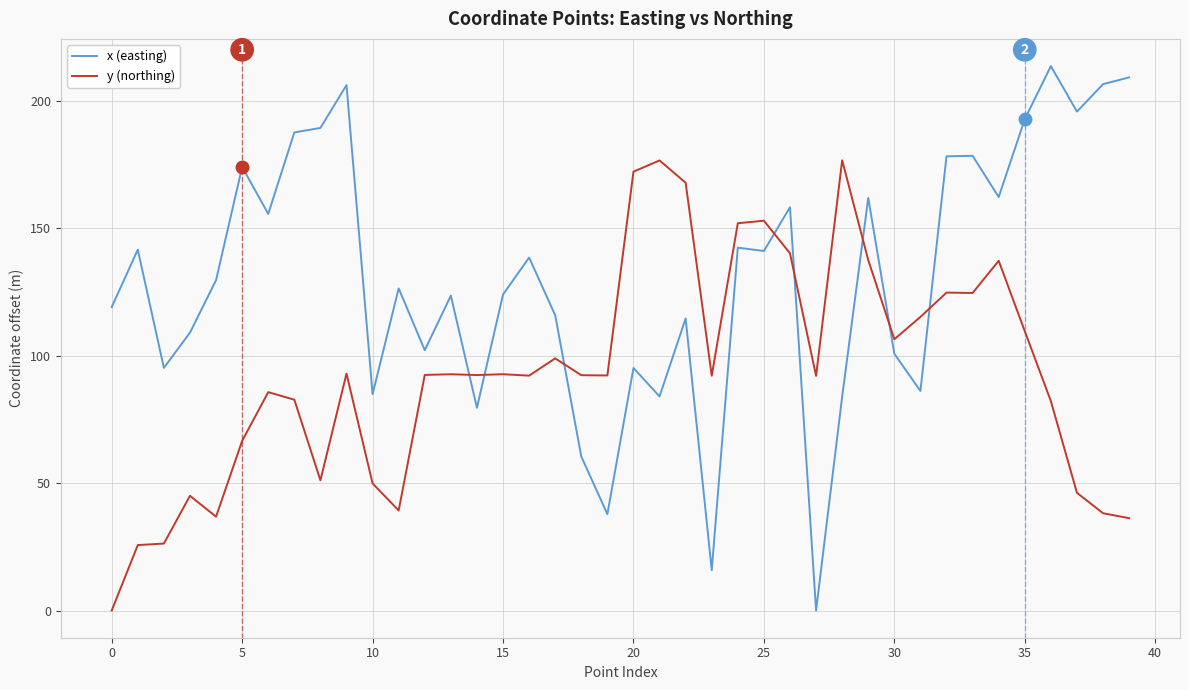

How many lines are shown in the chart?

2